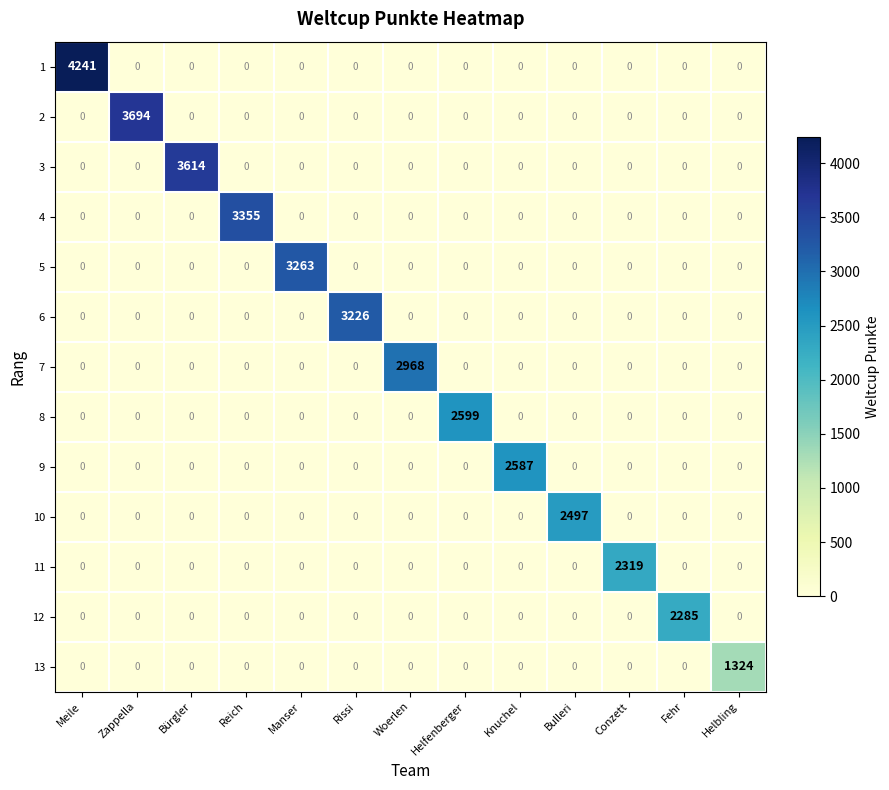

What is the spread (max minus min) of values at Fehr?

2285